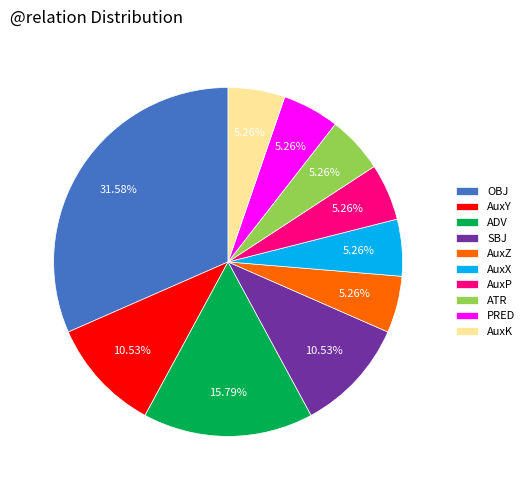

What percentage is the AuxZ slice, to the nearest percent?

5%